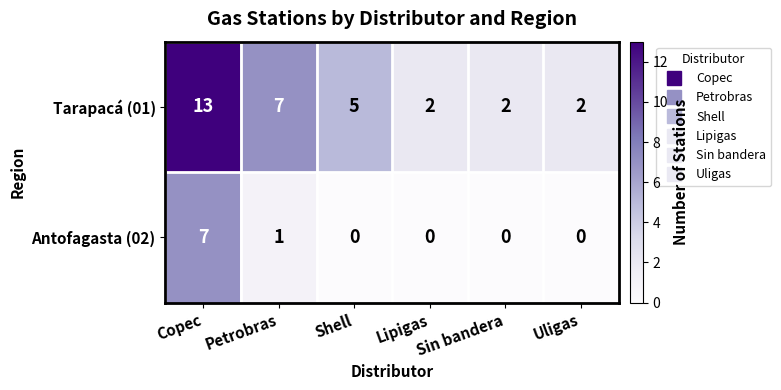

At how many categories does at least one series exceed 0?

6